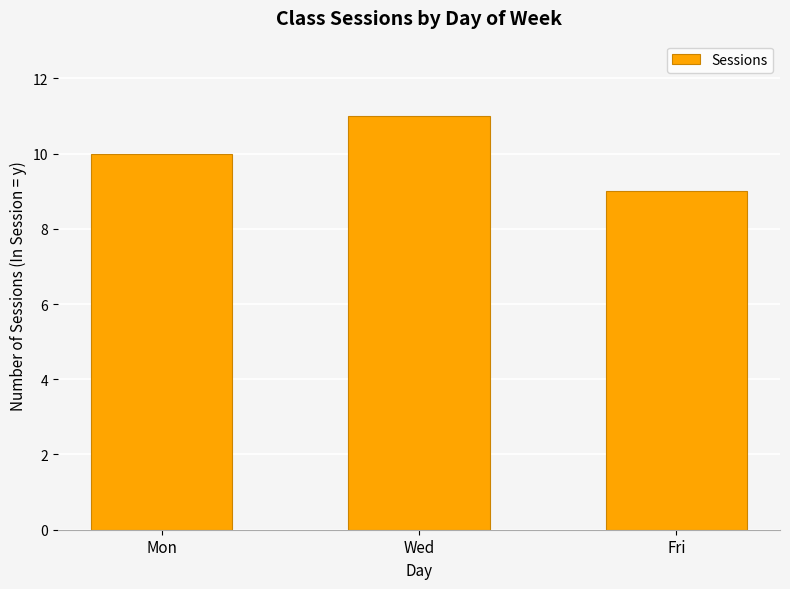

Which label corresponds to the smallest value in the chart?

Fri